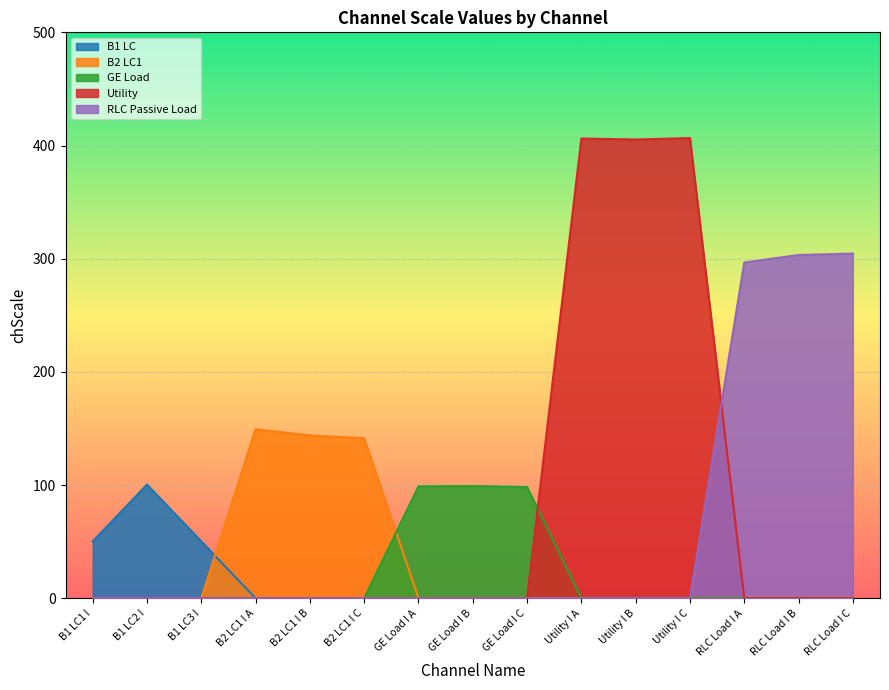

Which series has the widest spread of values?

Utility